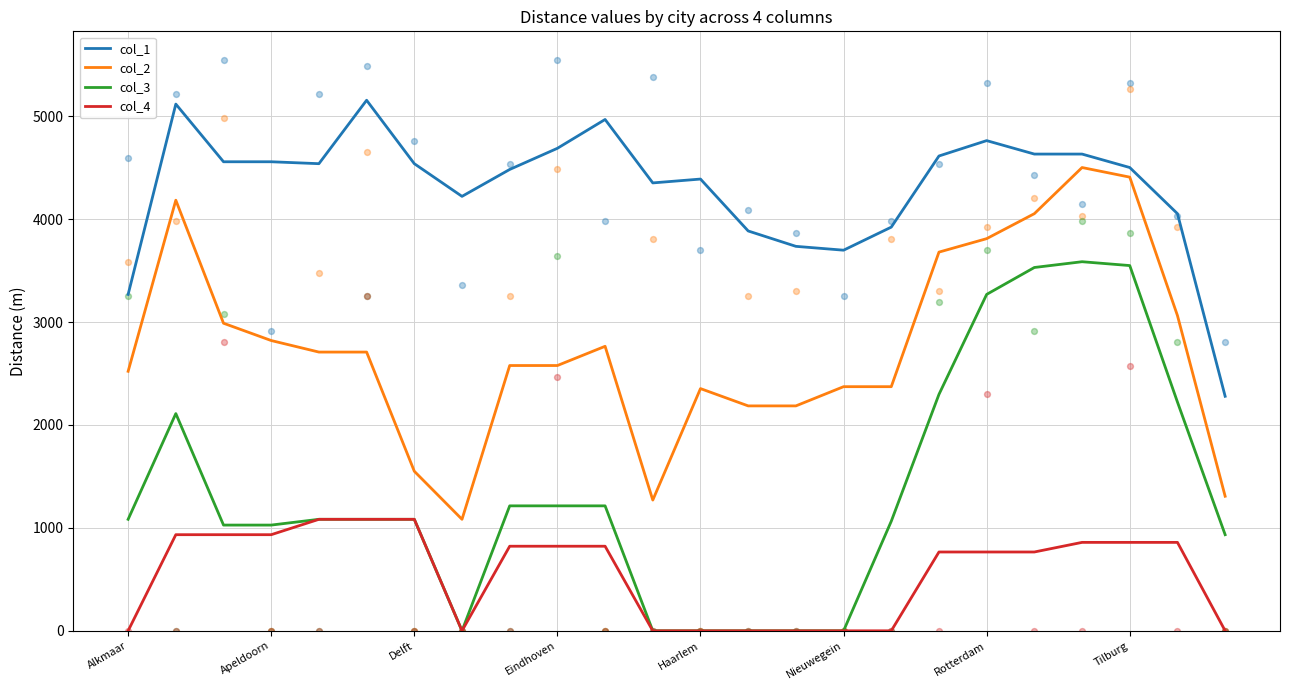

What are all the series names shown in the legend?

col_1, col_2, col_3, col_4